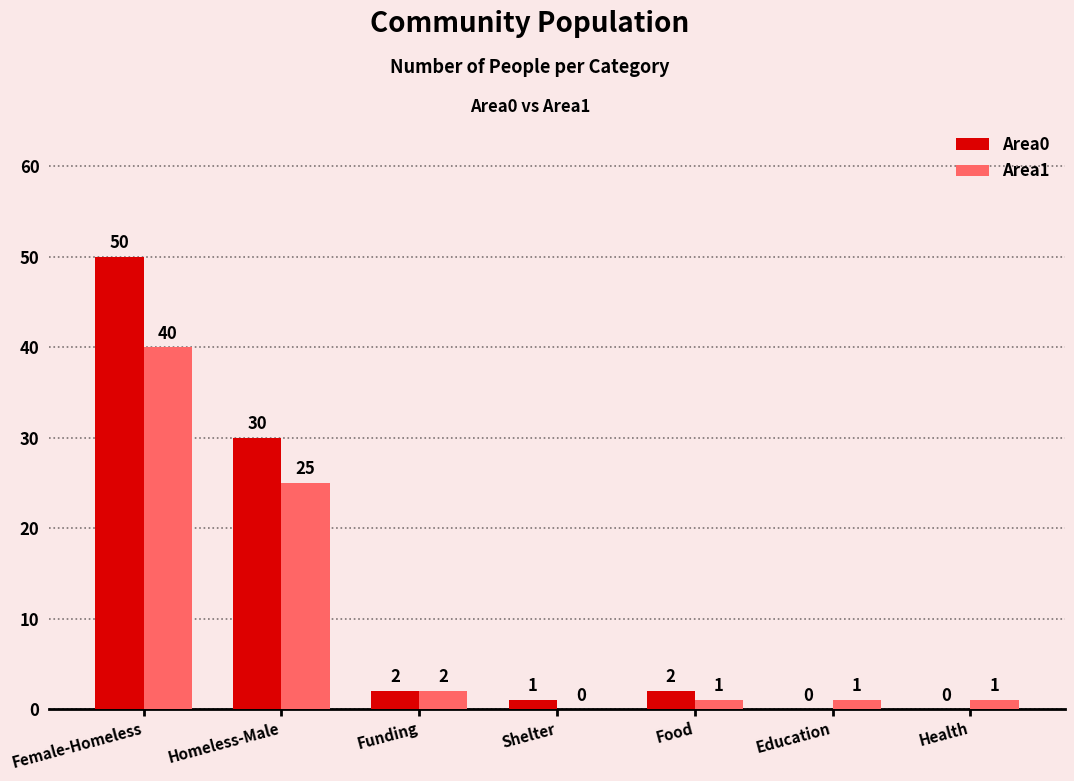

What is the sum of all Area0 values?

85